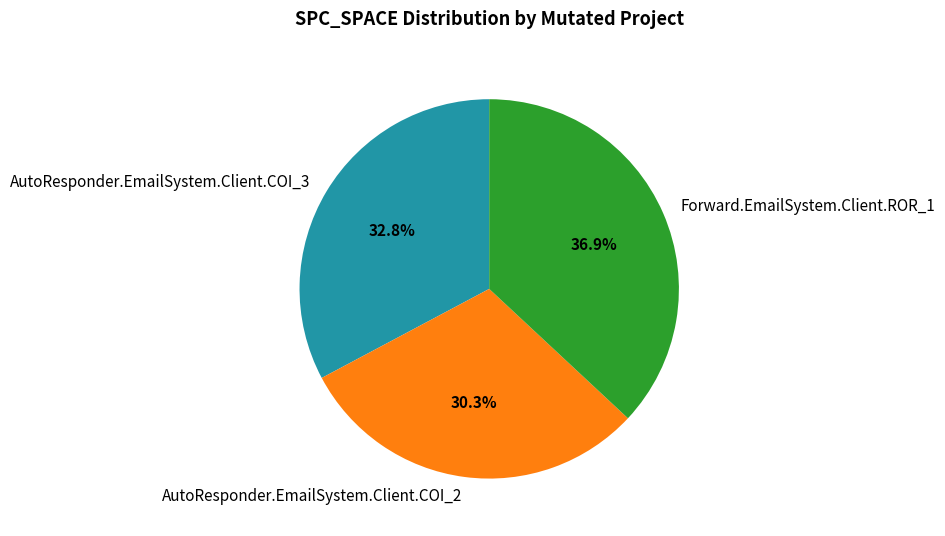

Between AutoResponder.EmailSystem.Client.COI_2 and AutoResponder.EmailSystem.Client.COI_3, which is larger?

AutoResponder.EmailSystem.Client.COI_3